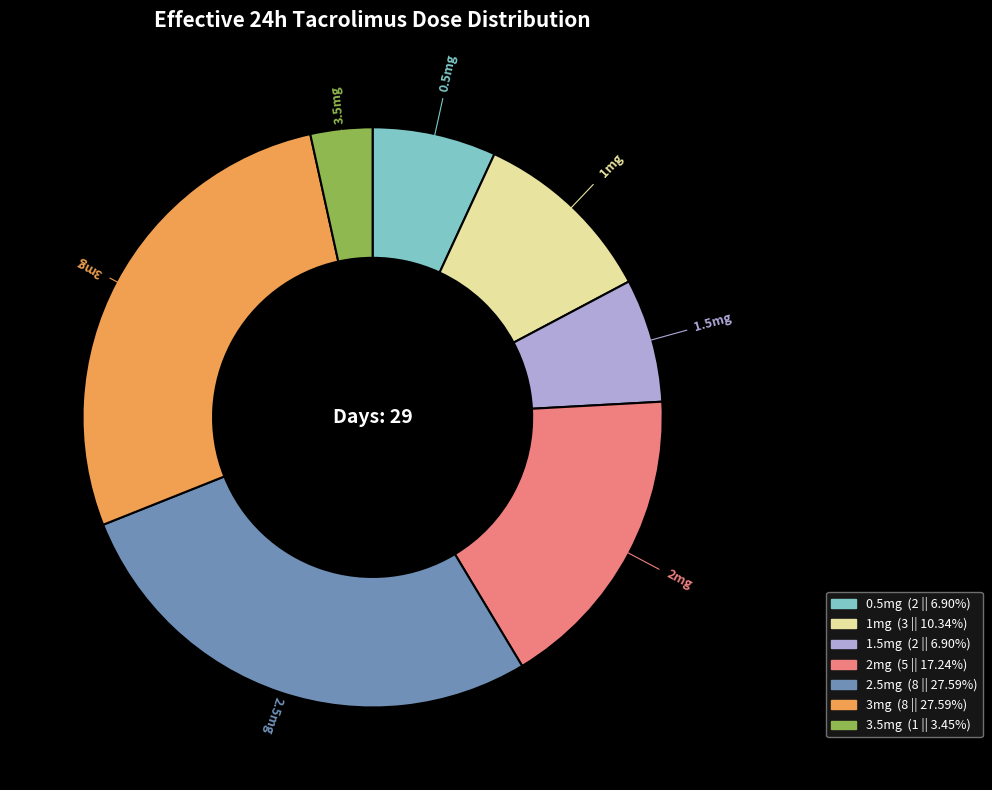

Combined, do 1.5mg (2 || 6.90%) and 3.5mg (1 || 3.45%) account for over 50%?

No